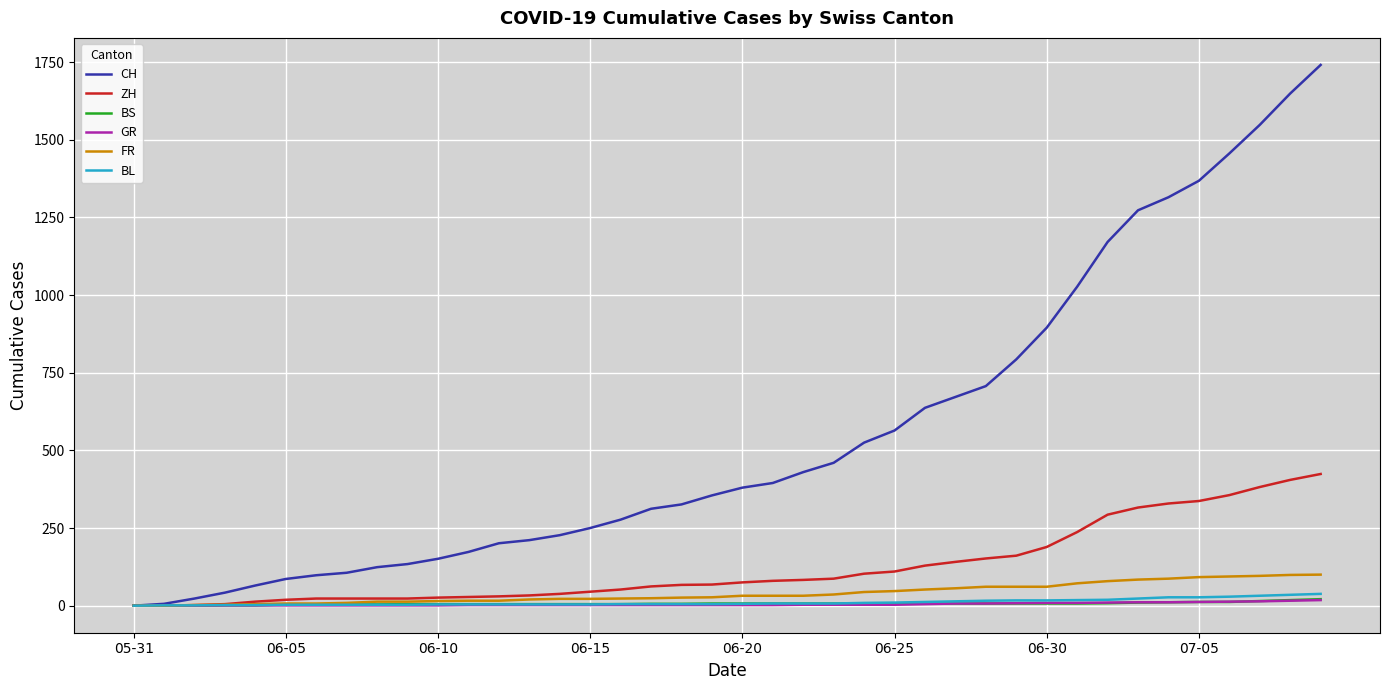

Which series has the largest total across all categories?

CH